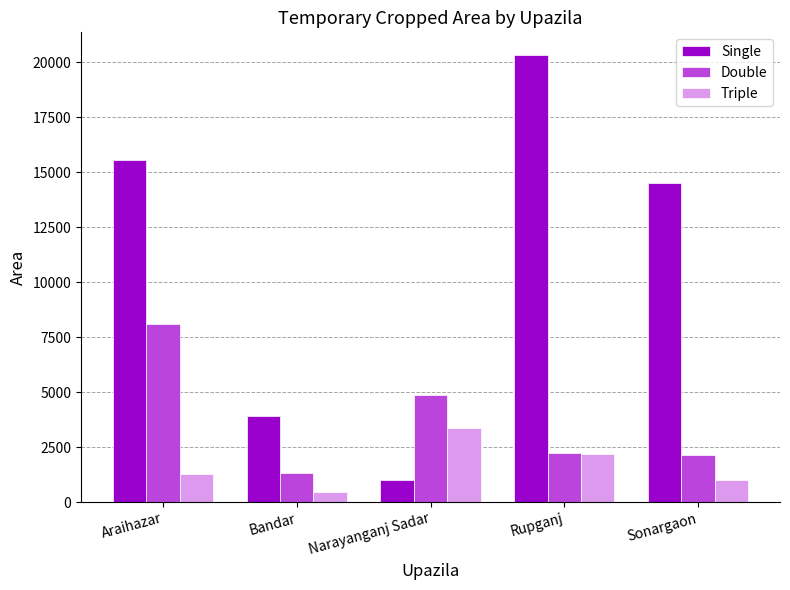

Which series has the largest total across all categories?

Single